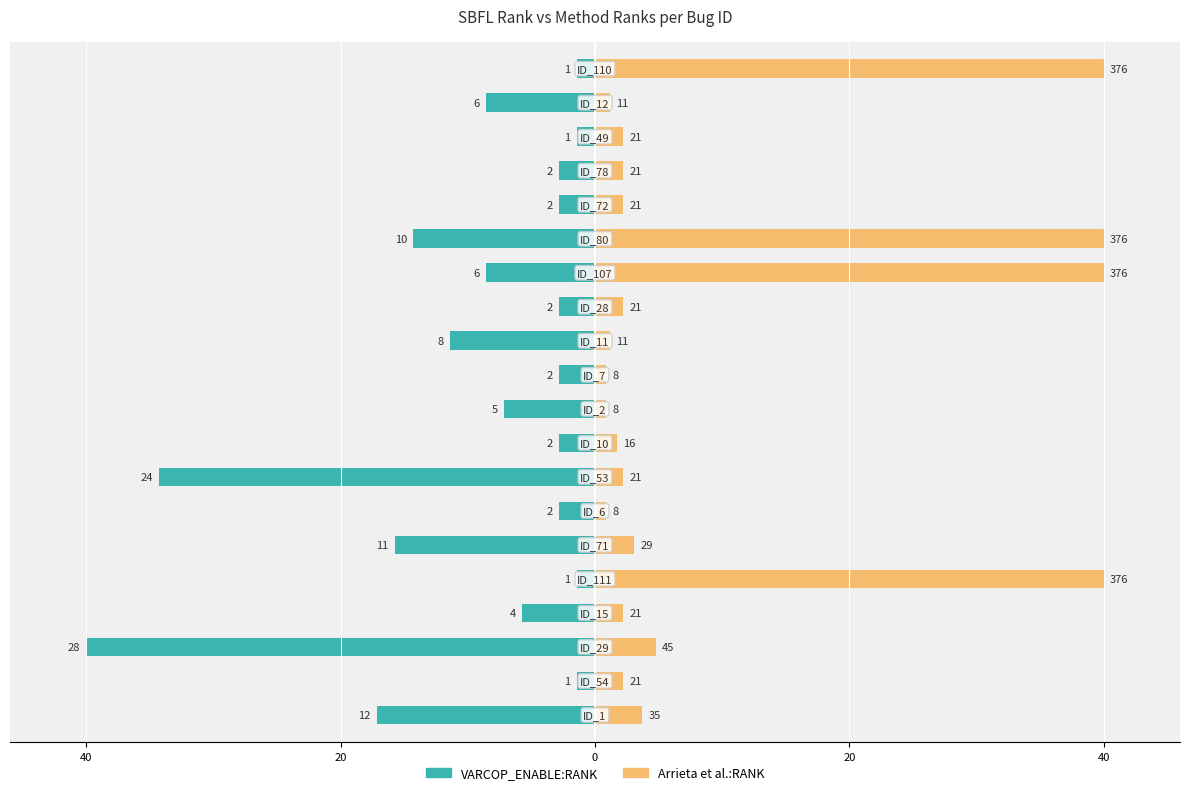

Which series has the widest spread of values?

Arrieta et al.:RANK